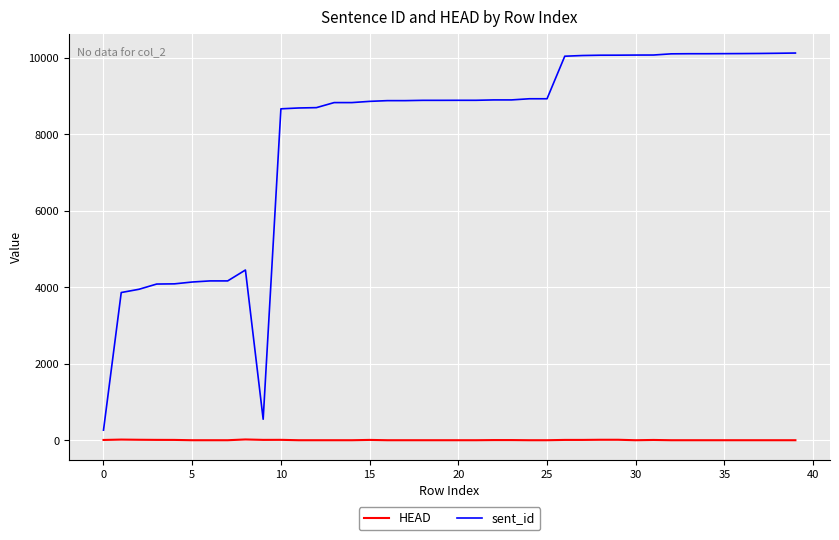

Which series has the largest total across all categories?

sent_id